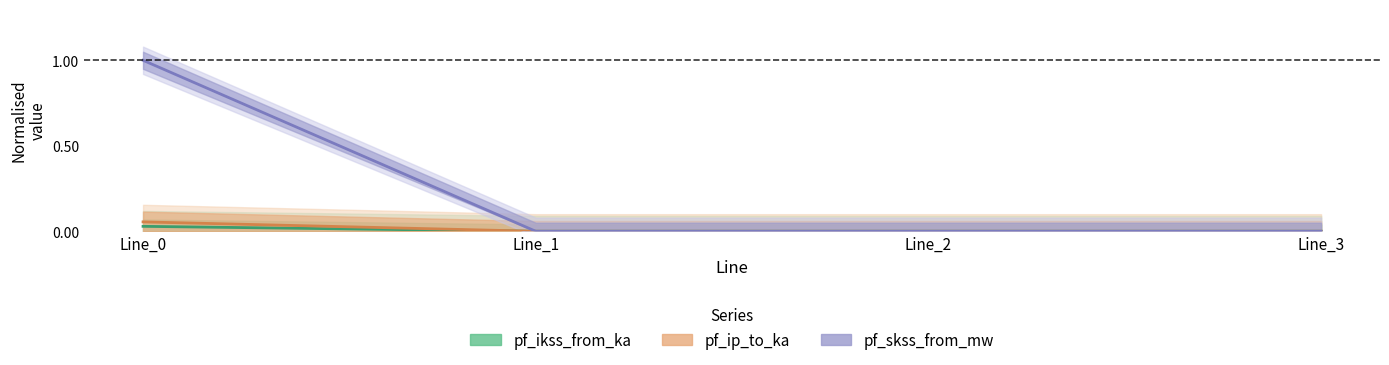

The pf_ikss_from_ka series shows -0.0 at Line_3. True or false?

False